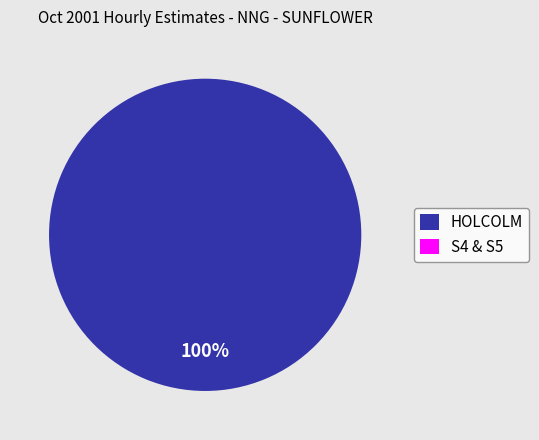

To the nearest percent, what percentage of the pie is HOLCOLM?

100%